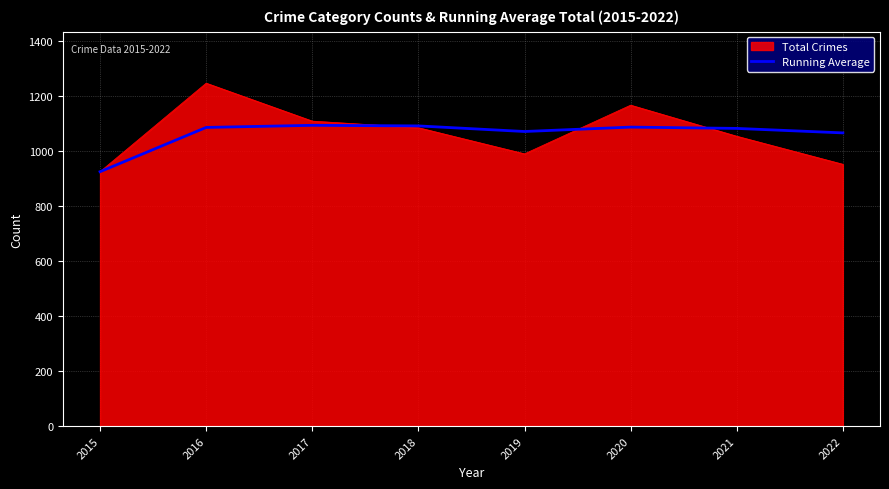

The value of Running Average at 2016 is 1086.0. True or false?

True